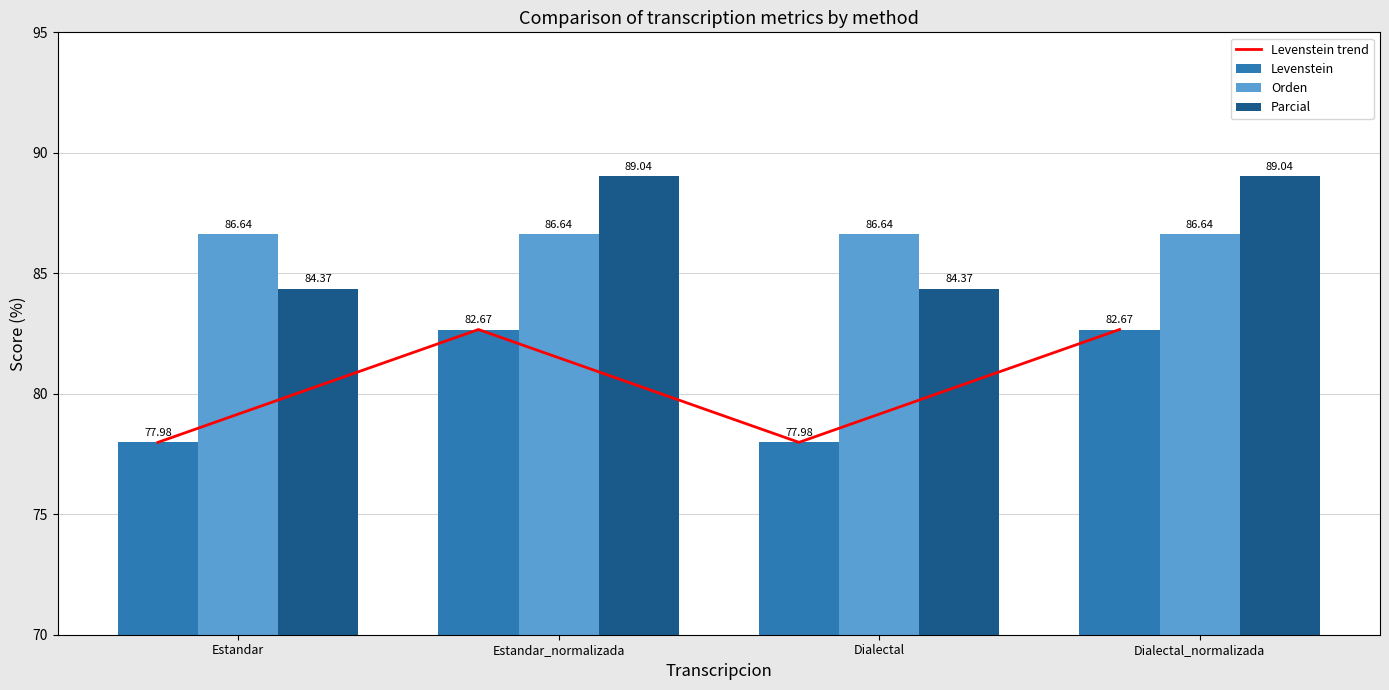

Reading right to left, what are all the values shown in this chart?

Levenstein trend: Dialectal_normalizada=82.7	Dialectal=78.0	Estandar_normalizada=82.7	Estandar=78.0
Levenstein: Dialectal_normalizada=82.7	Dialectal=78.0	Estandar_normalizada=82.7	Estandar=78.0
Orden: Dialectal_normalizada=86.6	Dialectal=86.6	Estandar_normalizada=86.6	Estandar=86.6
Parcial: Dialectal_normalizada=89.0	Dialectal=84.4	Estandar_normalizada=89.0	Estandar=84.4